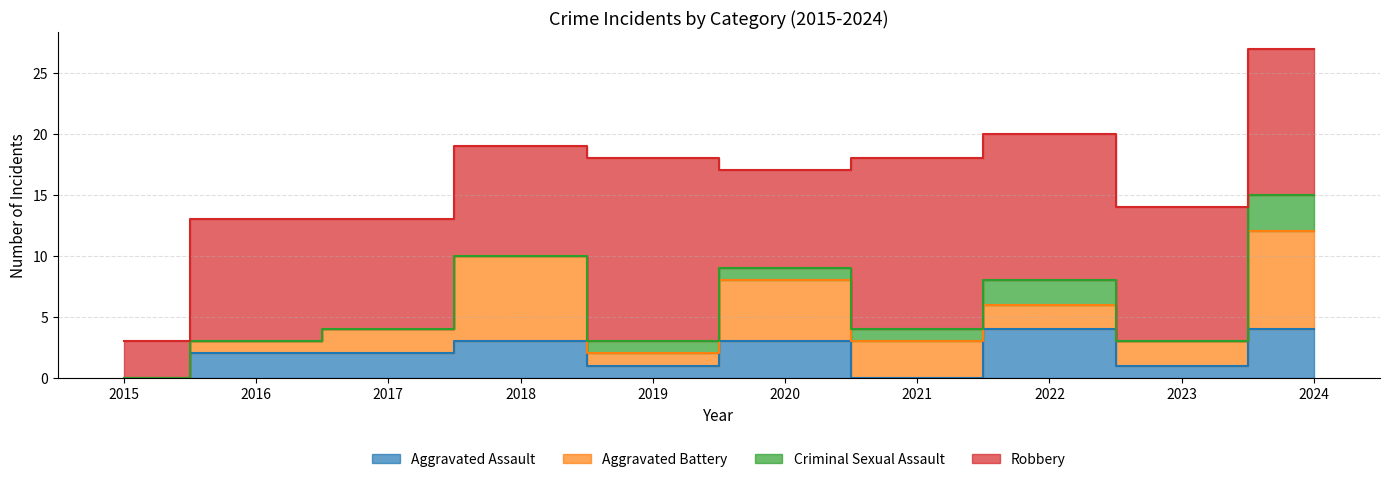

At which category does Criminal Sexual Assault reach its first local valley?

2023